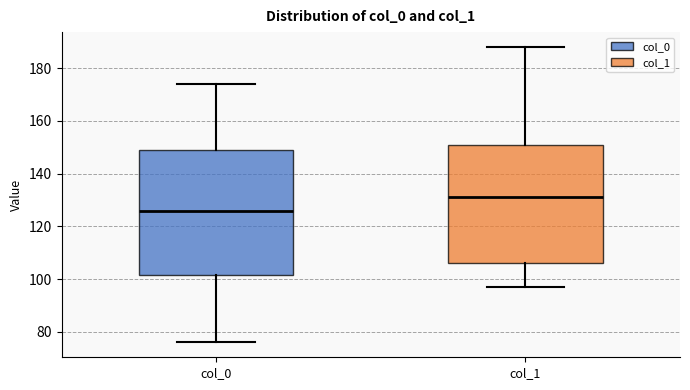

Comparing the boxes themselves (not the whiskers), which one is the tallest?

col_0